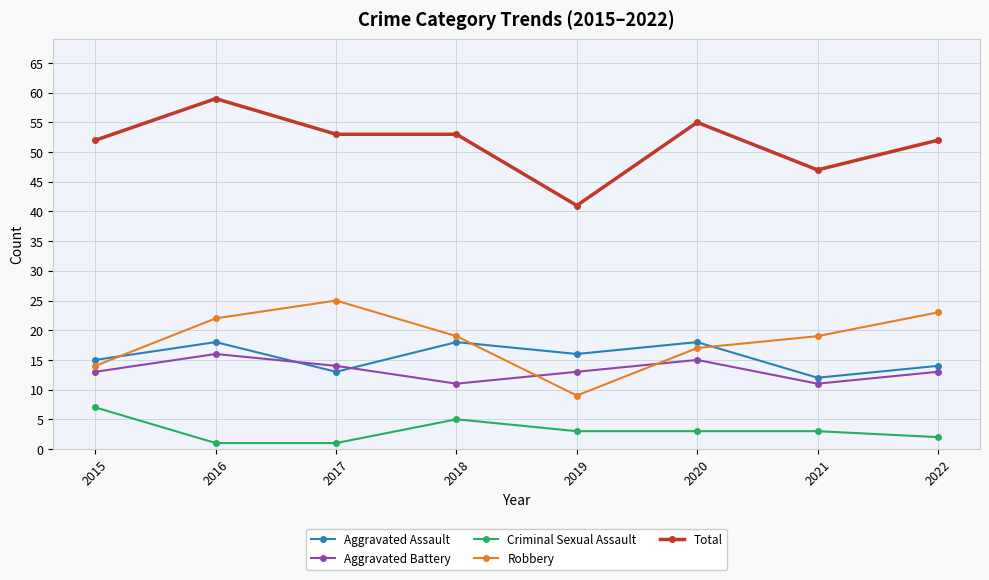

What is the difference between the maximum and minimum values in the Total series?

18